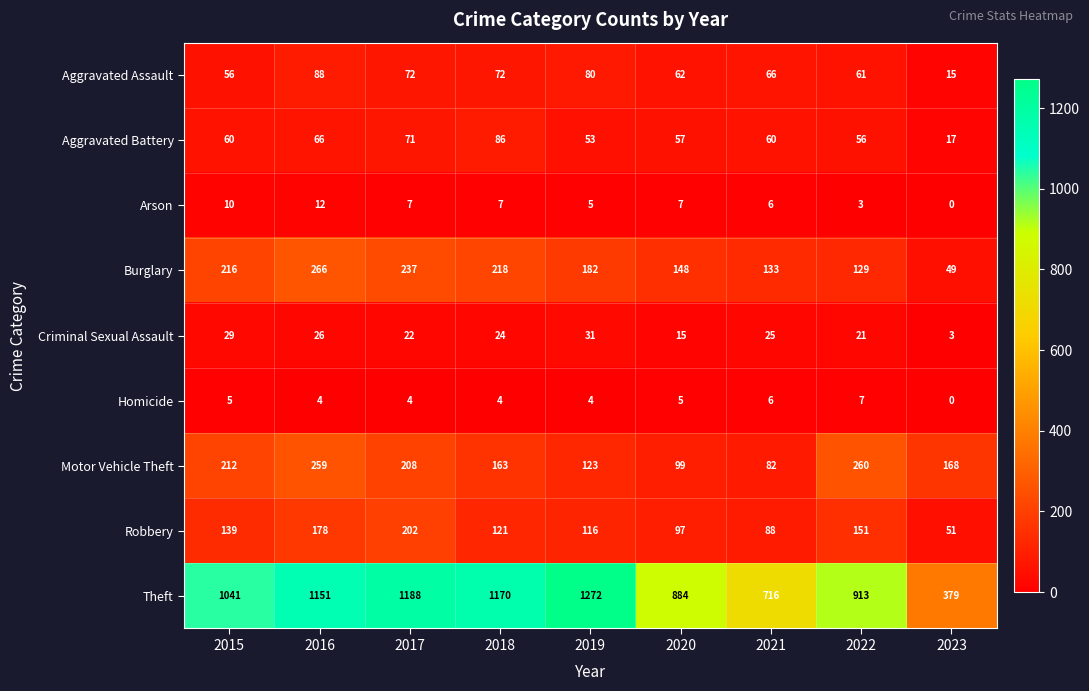

What is the difference between the maximum and second lowest values in the Criminal Sexual Assault series?

16